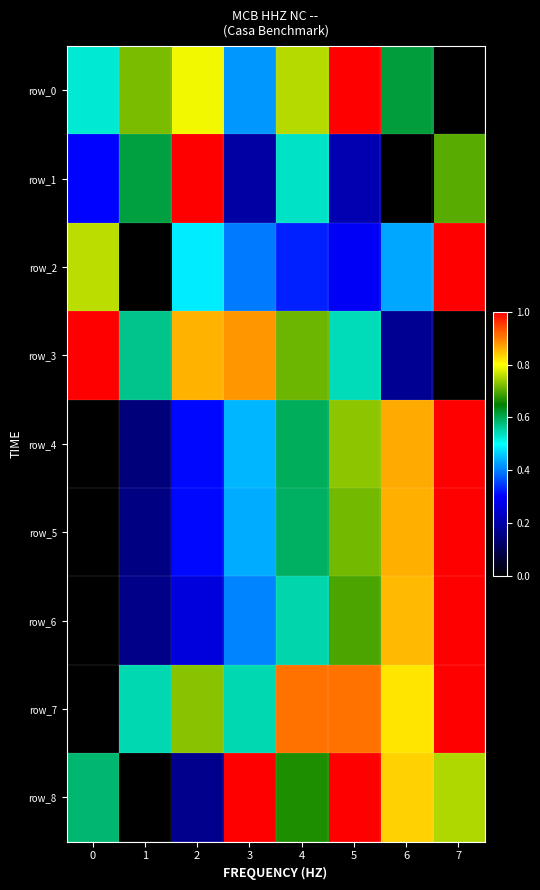

At which category does the chart reach its peak across all series?

5